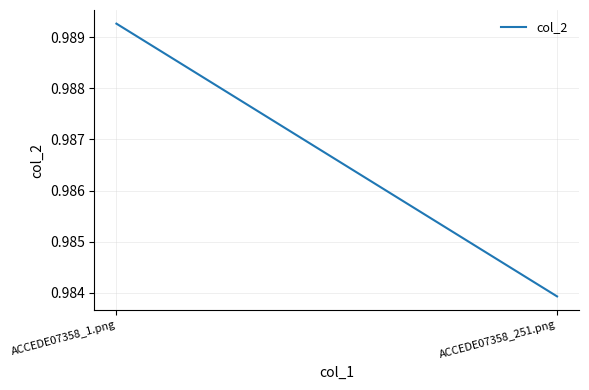

Rank the categories by value from lowest to highest.

ACCEDE07358_251.png, ACCEDE07358_1.png